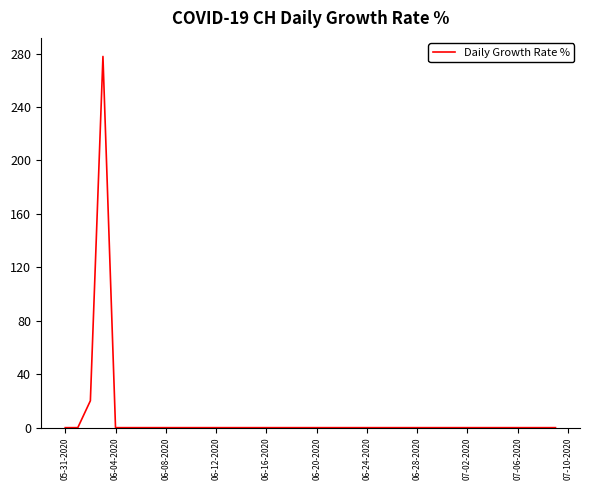

What is the maximum value shown in the chart?

277.8